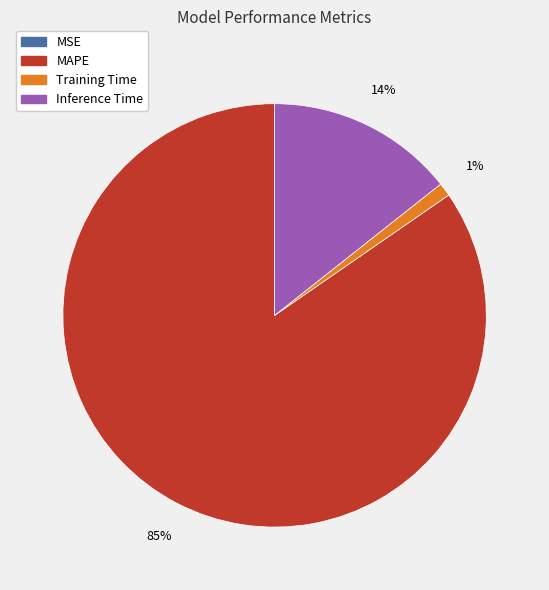

To the nearest percent, what is the average slice percentage?

25%